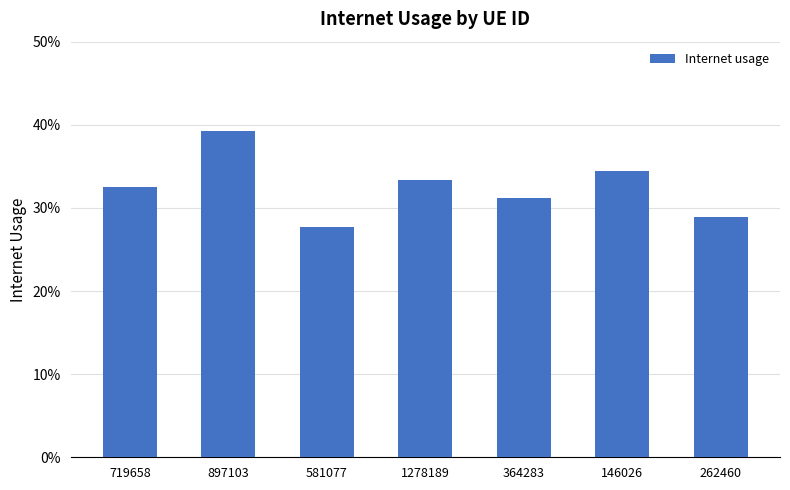

Does the chart contain any negative values?

No